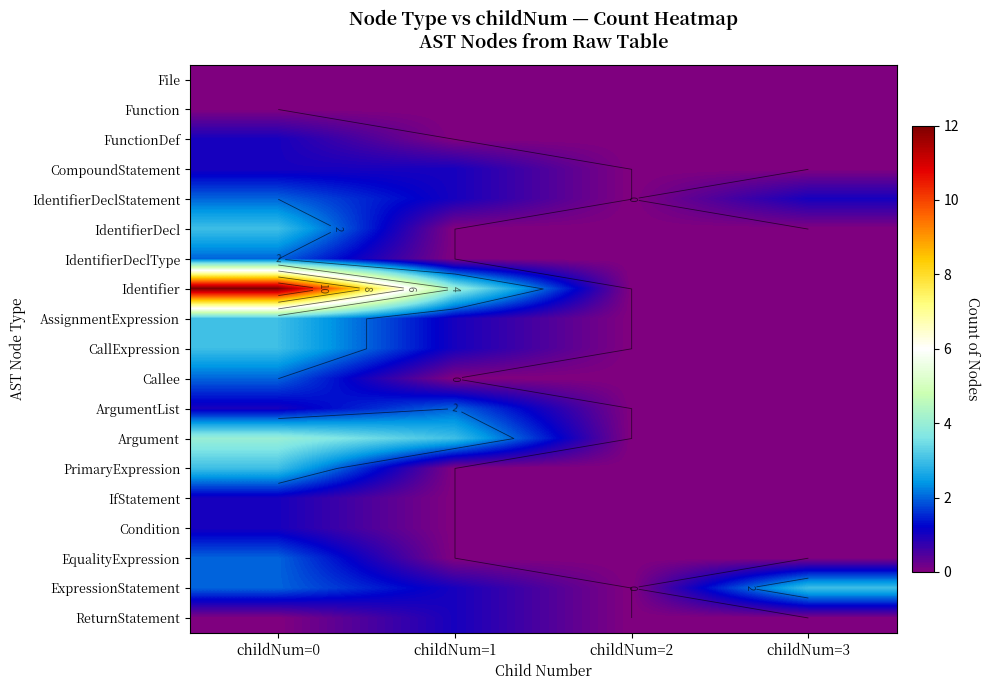

Which series has the largest range (max minus min)?

Identifier